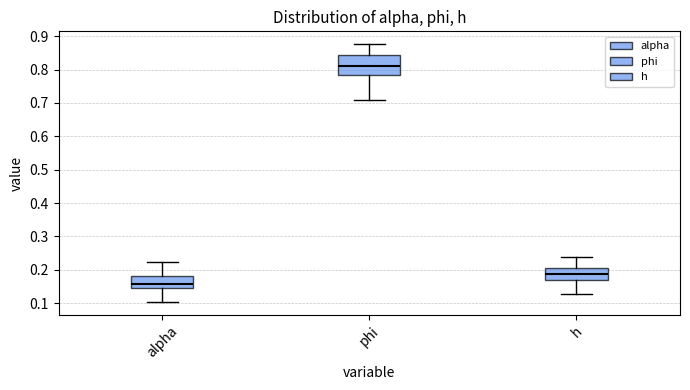

Reading left to right, read every box against the y-axis: the position of its median line, the range the box covers, and the ends of its whiskers. The values are not printed on the chart, so give them approximately, as read against the axis.

alpha: median 0.16, box 0.15 to 0.18, whiskers 0.10 to 0.22
phi: median 0.81, box 0.79 to 0.84, whiskers 0.71 to 0.88
h: median 0.19, box 0.17 to 0.20, whiskers 0.13 to 0.24